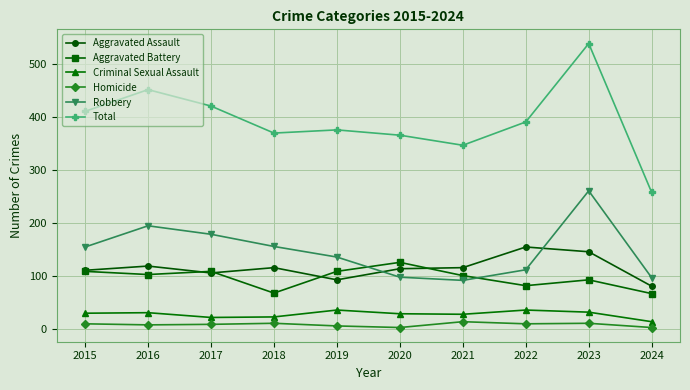

True or false: Total has a value of 538 at 2023.

True